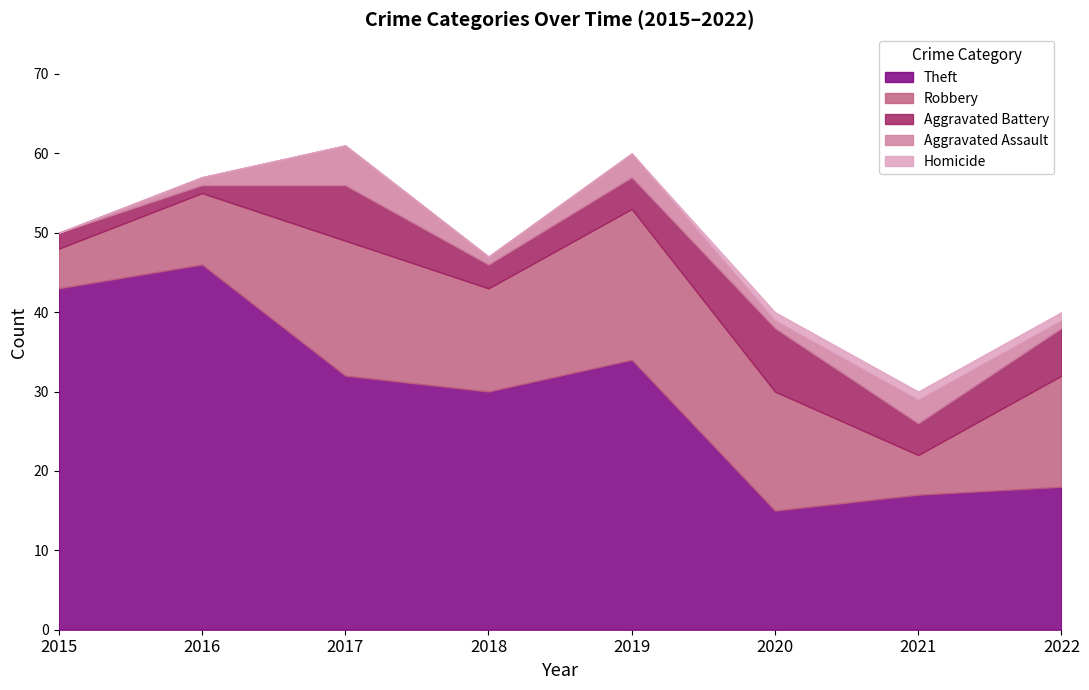

What is the value of the Theft point at the 6th from the left?

15